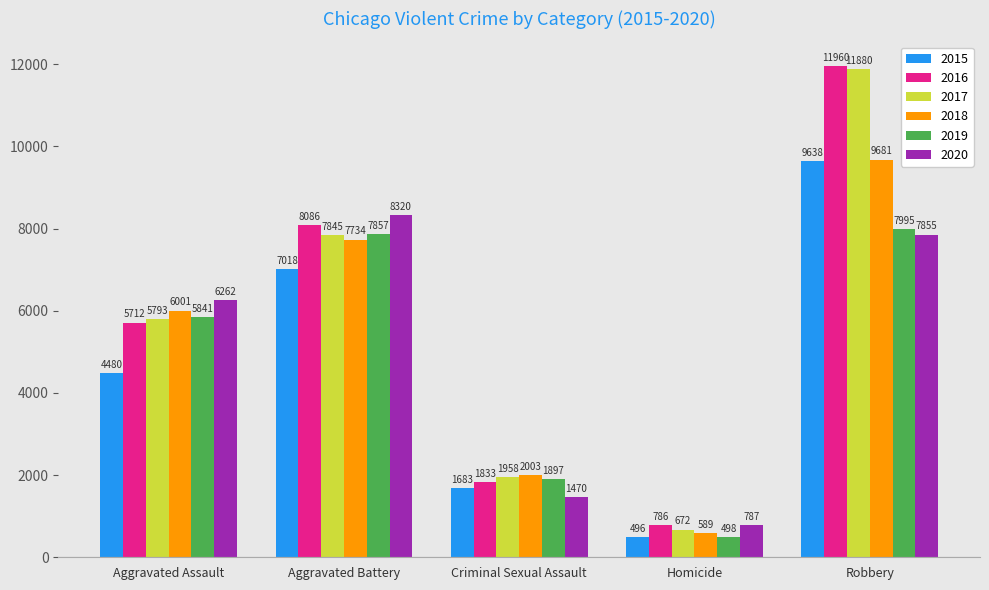

How many bars are there in total?

30